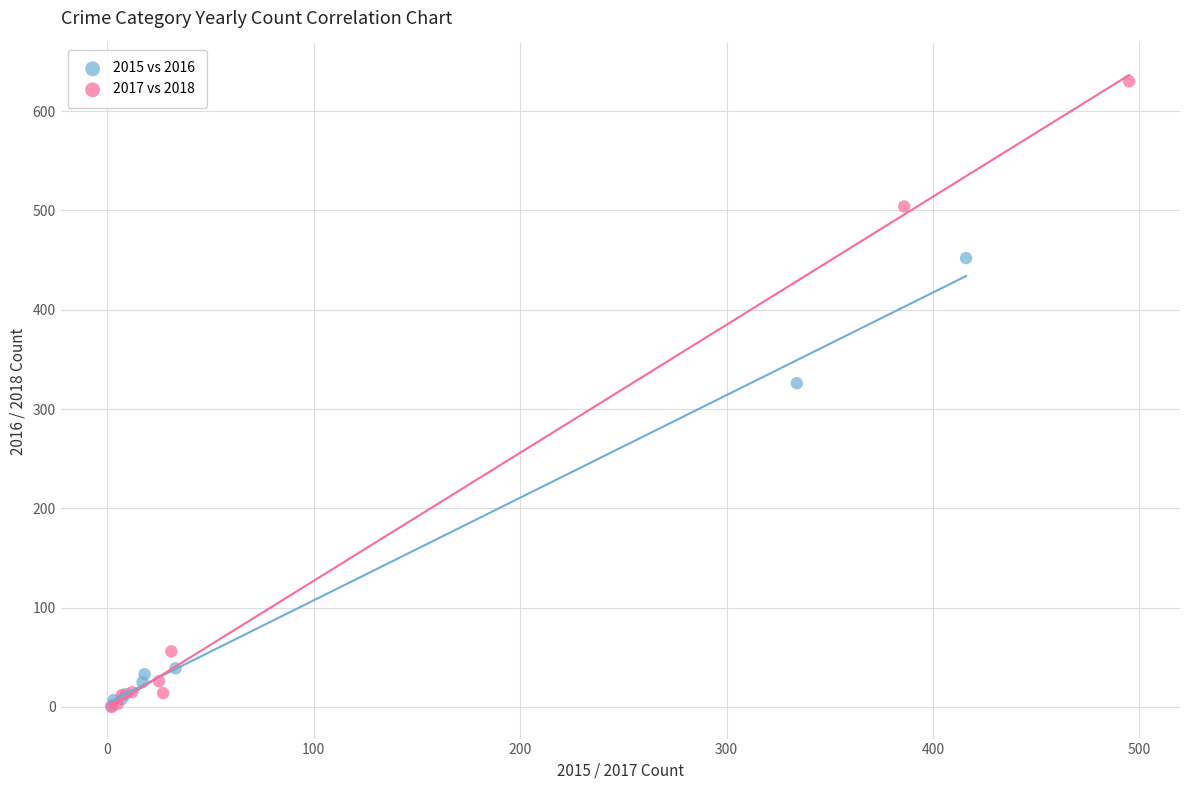

Which series contains the highest Y value?

2017 vs 2018